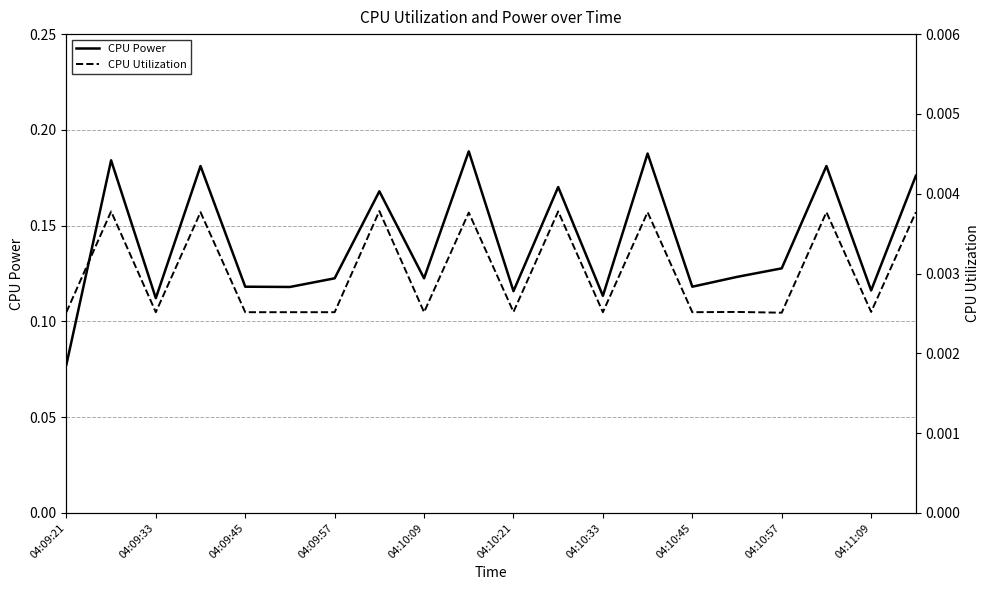

The CPU Power series shows 0.0 at 04:10:09. True or false?

False